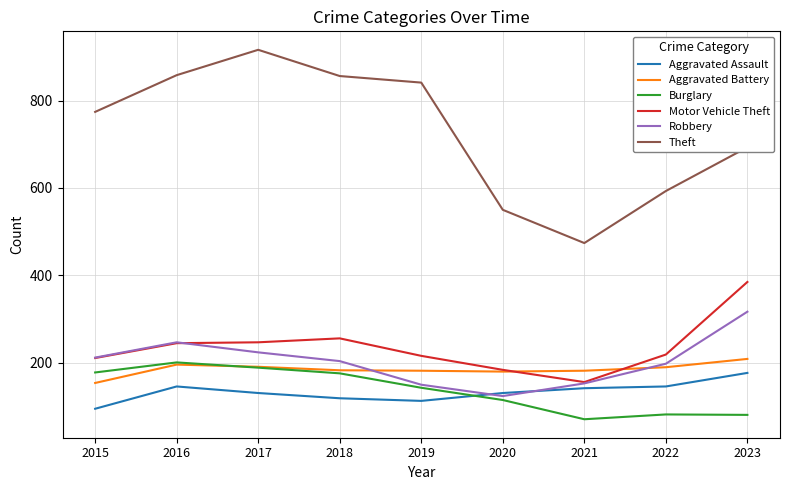

True or false: Aggravated Assault and Theft intersect in this chart.

False